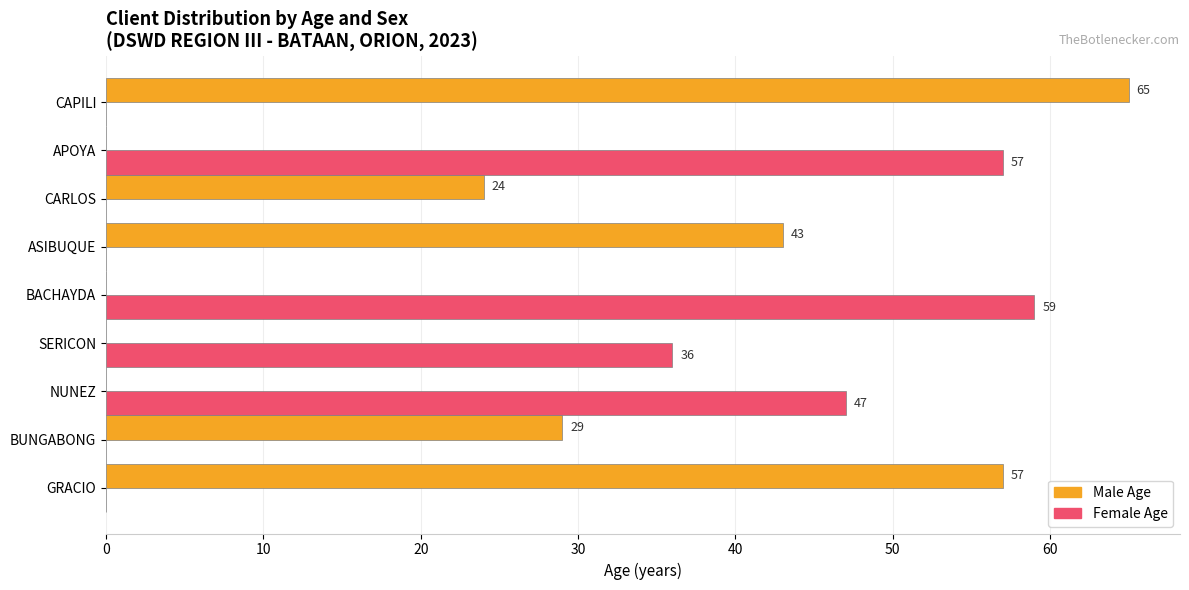

At which category is the sum across all series the highest?

CAPILI